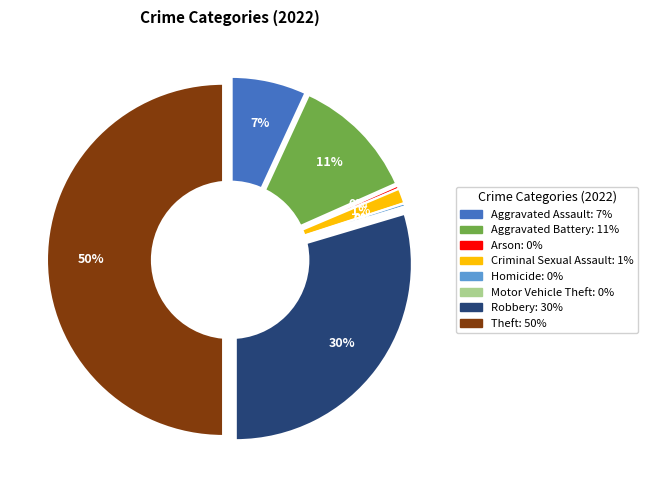

Which has a higher value, Robbery or Motor Vehicle Theft?

Robbery